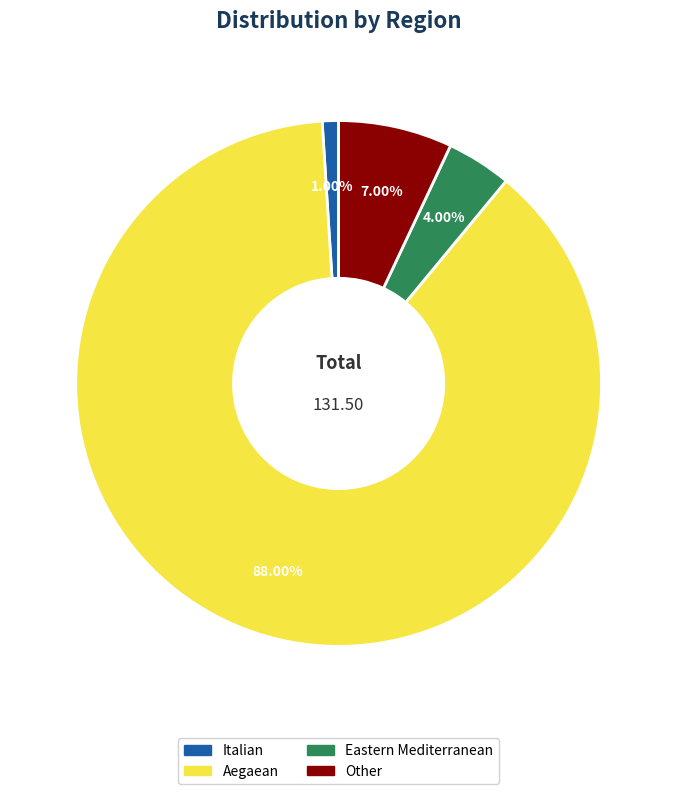

Count the number of slices in the pie.

4